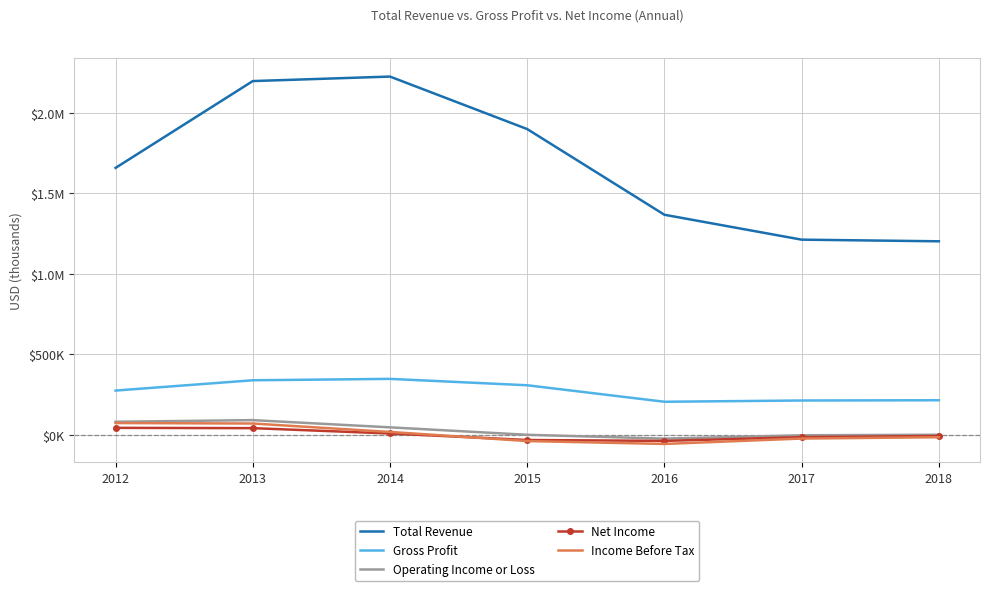

Which series has the widest spread of values?

Total Revenue